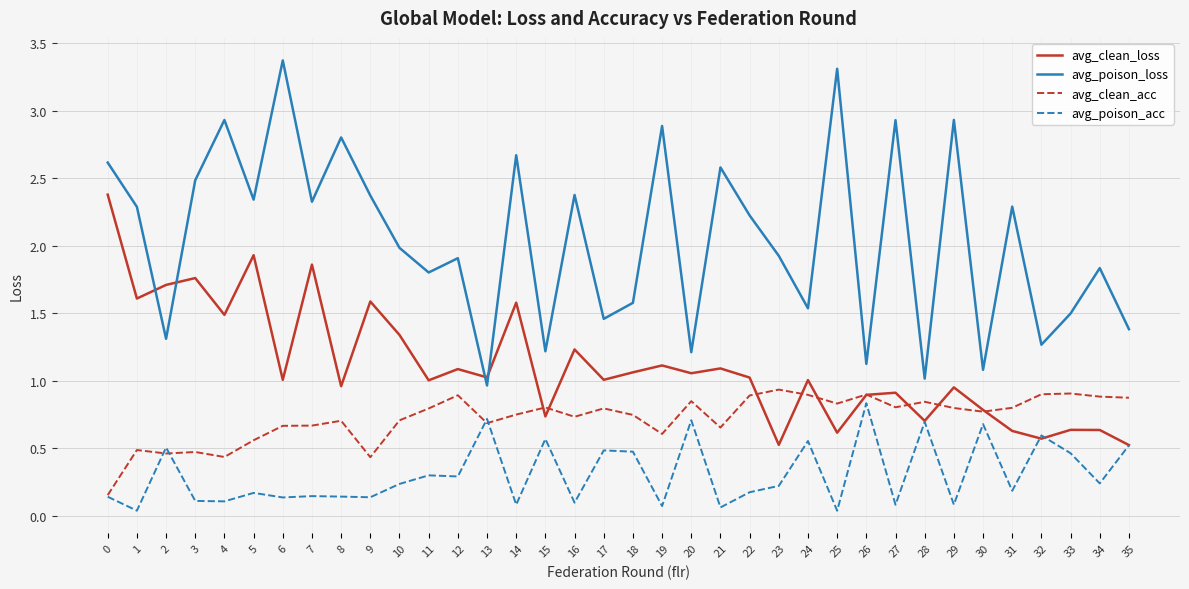

What is the highest value of the avg_clean_acc series?

0.9